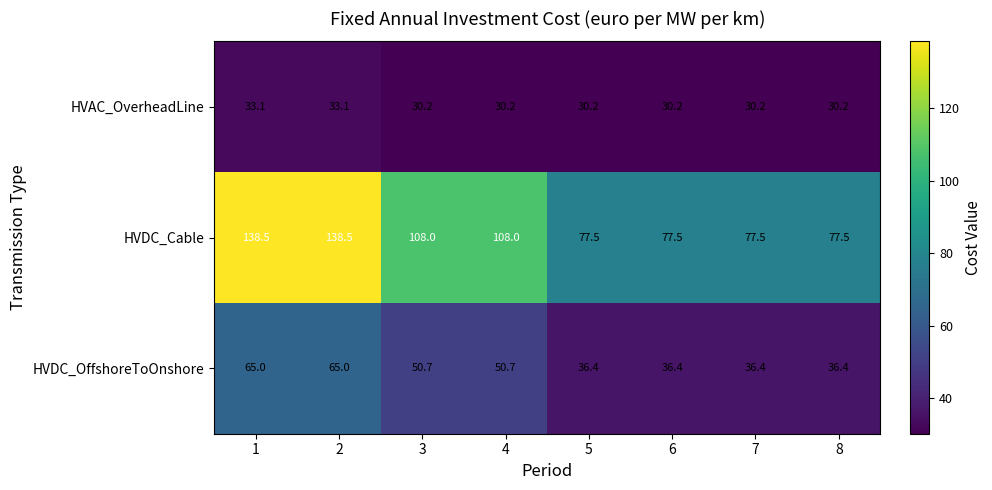

How many data points does each series have?

8